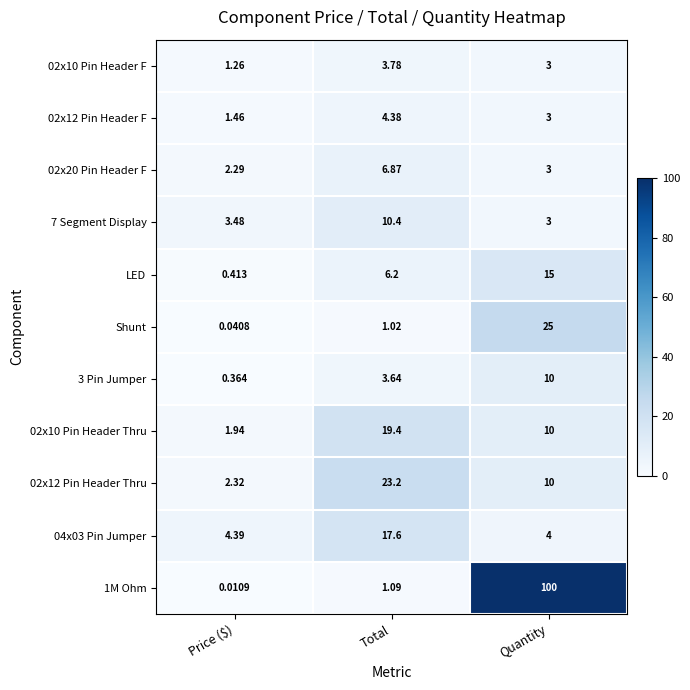

At which category is the sum across all series the highest?

Quantity